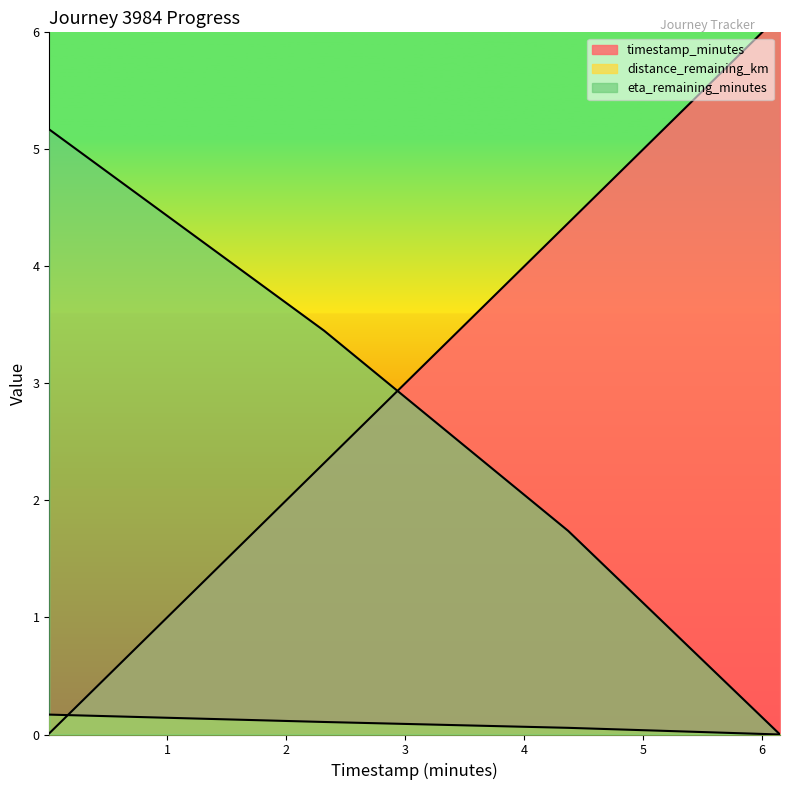

True or false: distance_remaining_km and eta_remaining_minutes cross at least once.

False